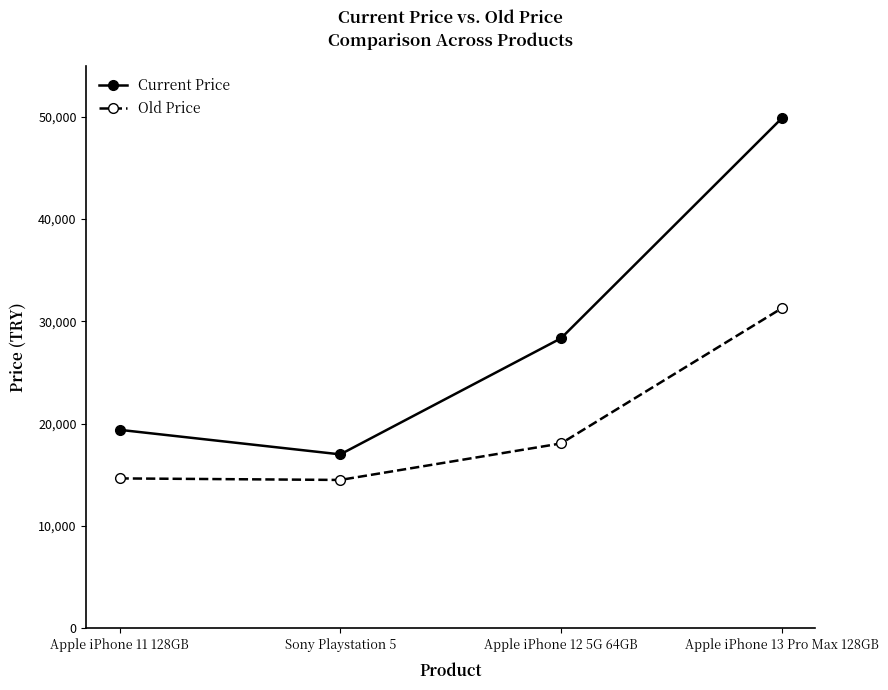

At which label does Current Price reach its peak?

Apple iPhone 13 Pro Max 128GB